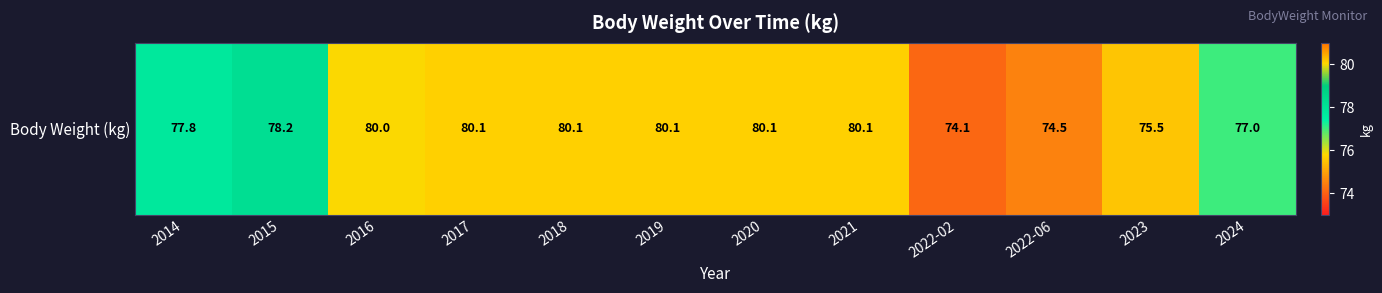

What is the average value?

78.1